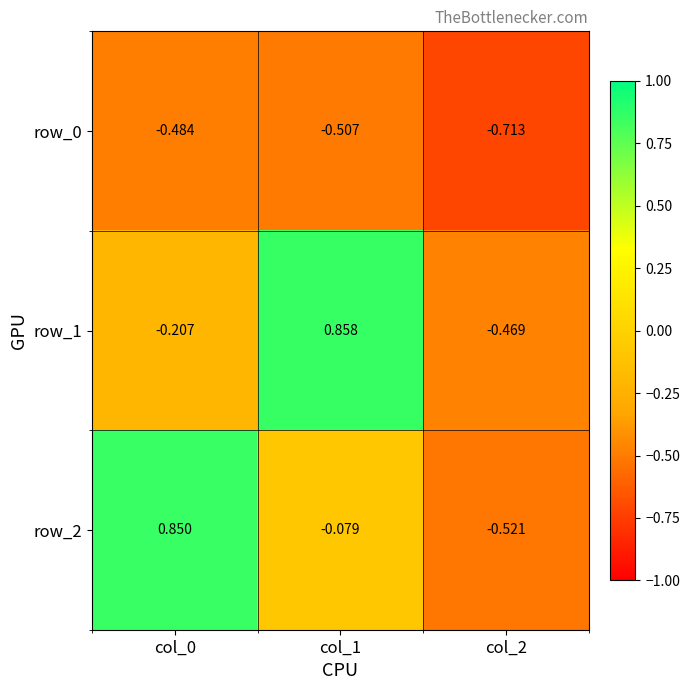

Is the value of row_2 at col_2 greater than the value of row_0 at col_2?

Yes